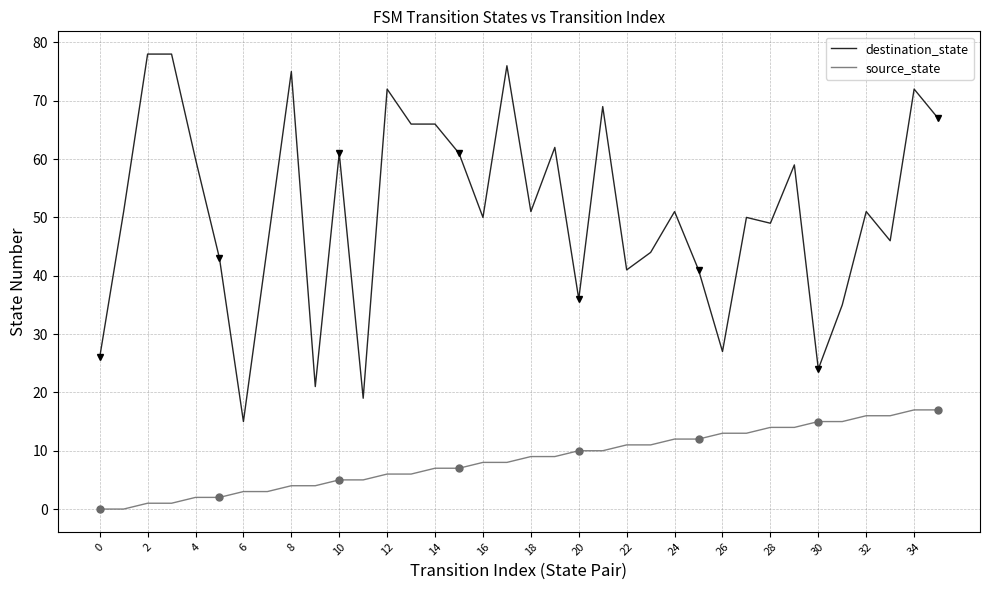

What are all the series names shown in the legend?

destination_state, source_state